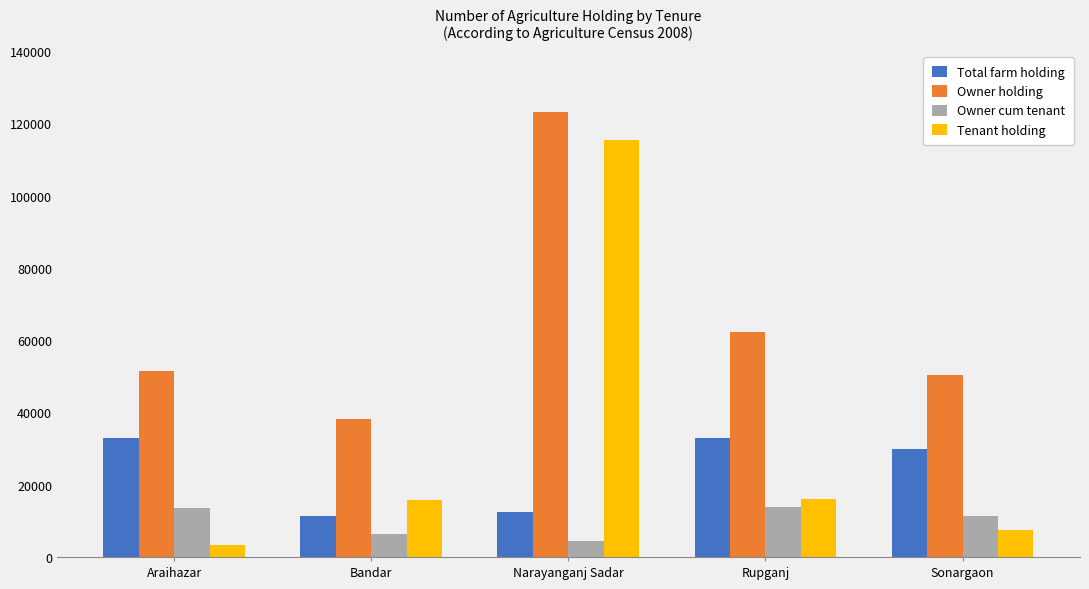

What is the spread (max minus min) of values at Araihazar?

48160